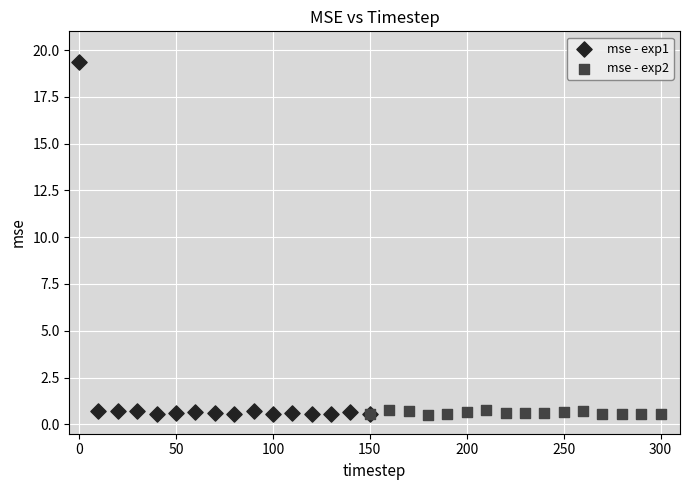

Which series has the largest Y range (max minus min)?

mse - exp1